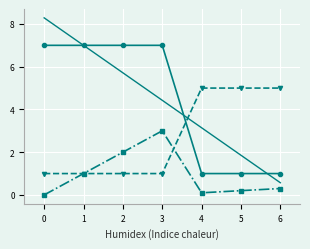

What is the total value across all series at 5?

8.1